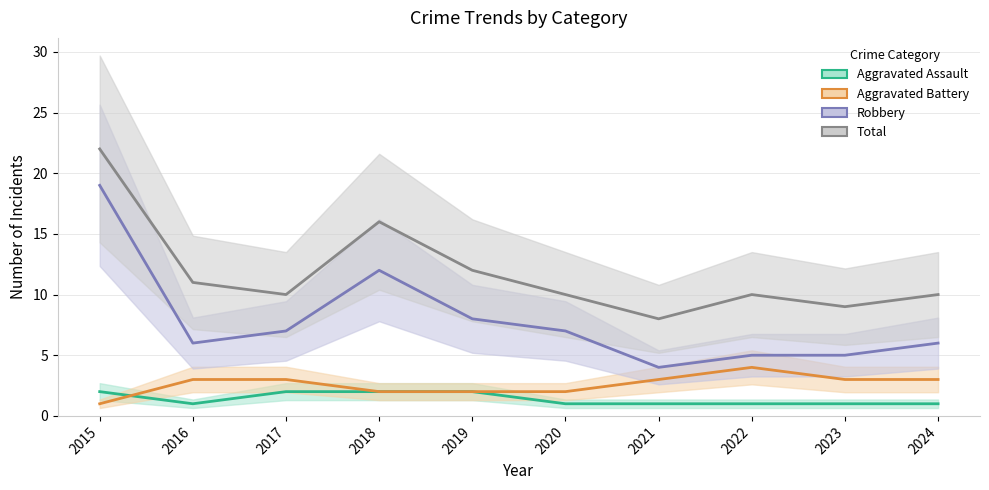

At which category does the chart reach its peak across all series?

2015